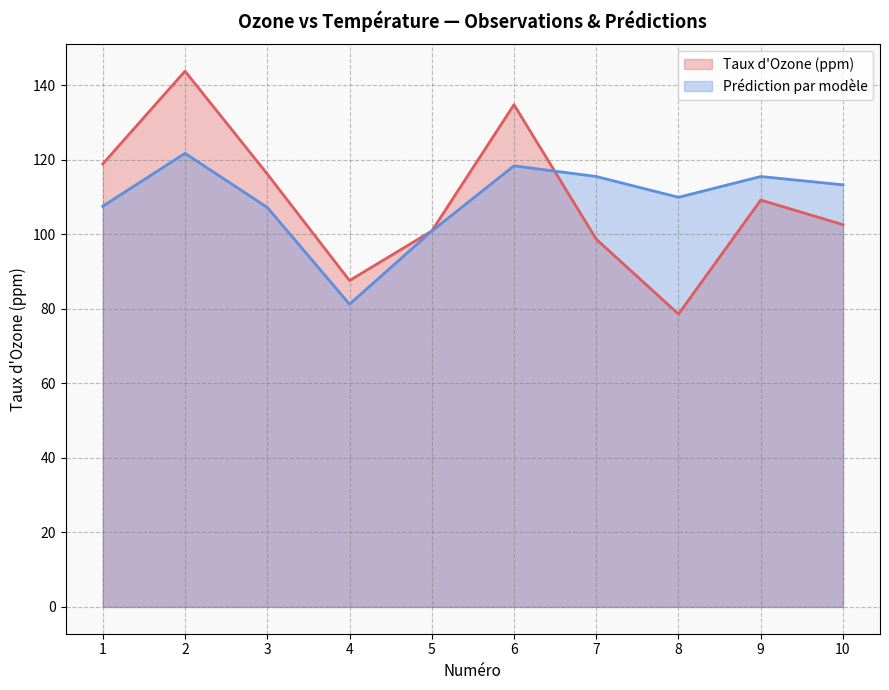

Reading right to left, list all the values displayed in this chart.

Taux d'Ozone (ppm): 10=102.6	9=109.2	8=78.6	7=98.7	6=134.8	5=100.9	4=87.6	3=116.2	2=143.8	1=118.9
Prédiction par modèle: 10=113.3	9=115.5	8=109.9	7=115.5	6=118.4	5=100.9	4=81.3	3=107.2	2=121.7	1=107.6